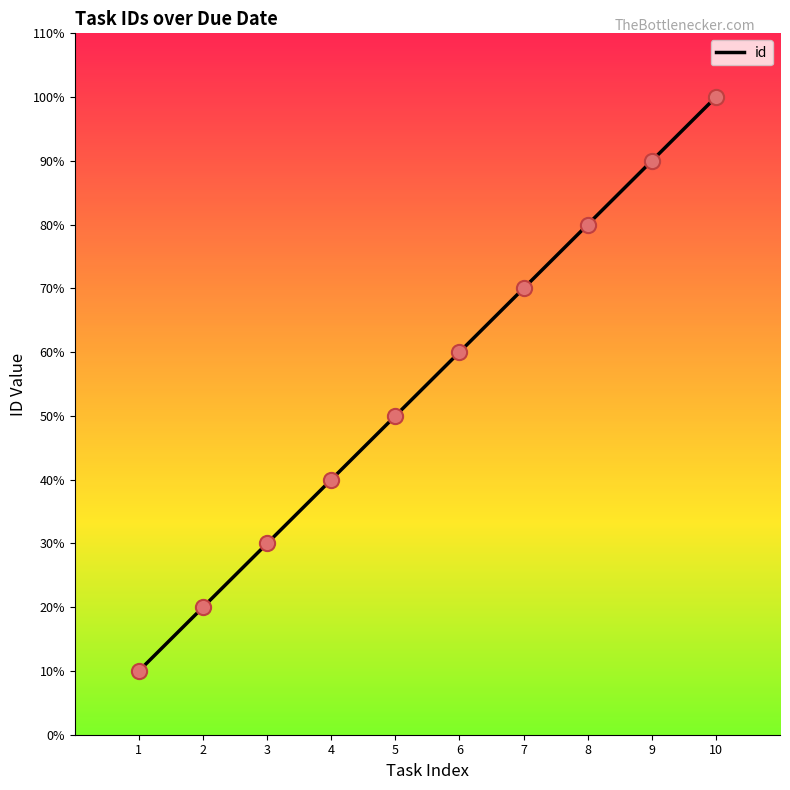

Does the chart have visible grid lines?

No